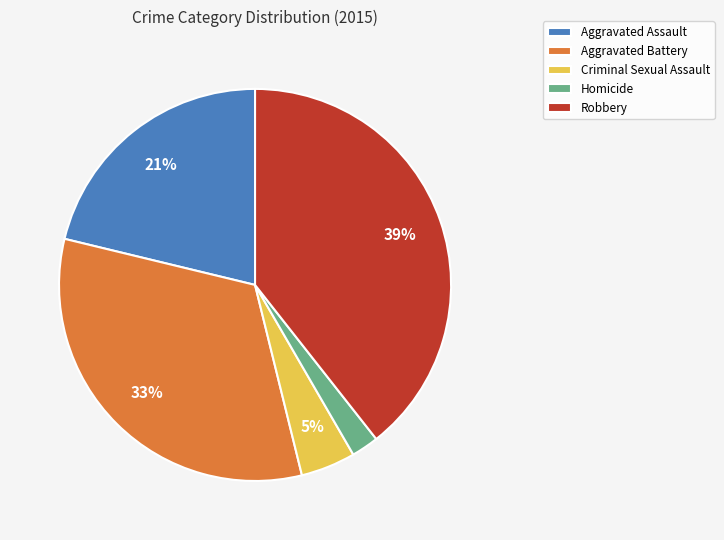

Is there a majority slice in this chart?

No